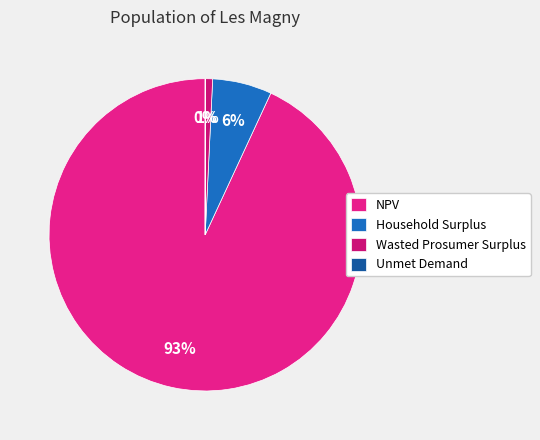

To the nearest percent, what is the combined percentage of Wasted Prosumer Surplus and Household Surplus?

7%